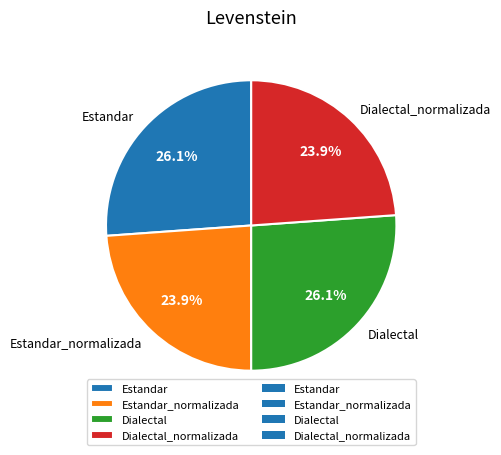

Approximately how many times larger is the value at Dialectal compared to Dialectal_normalizada?

1.1